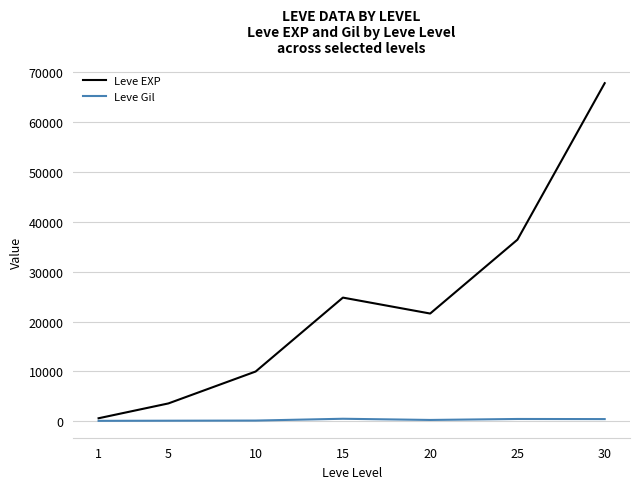

At which category is the sum across all series the highest?

30